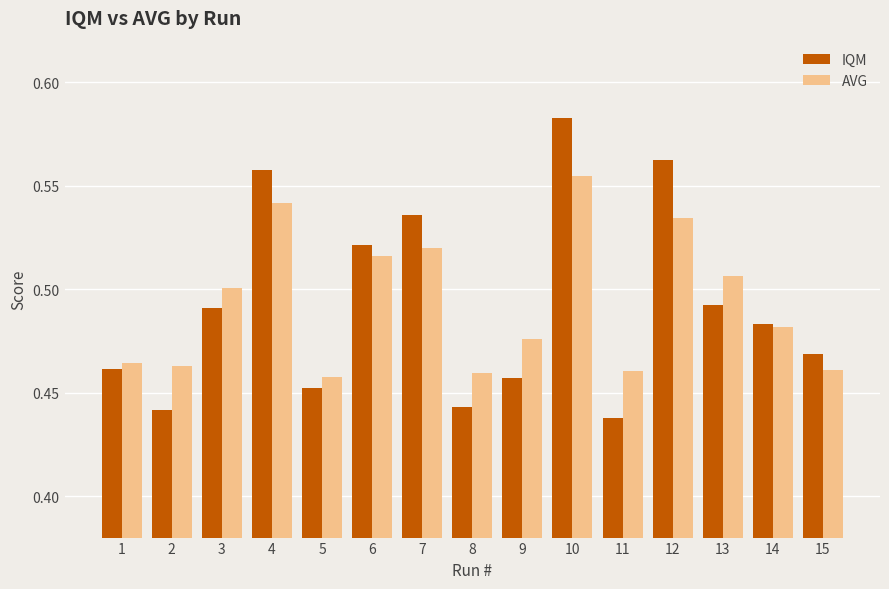

Which series has the largest range (max minus min)?

IQM